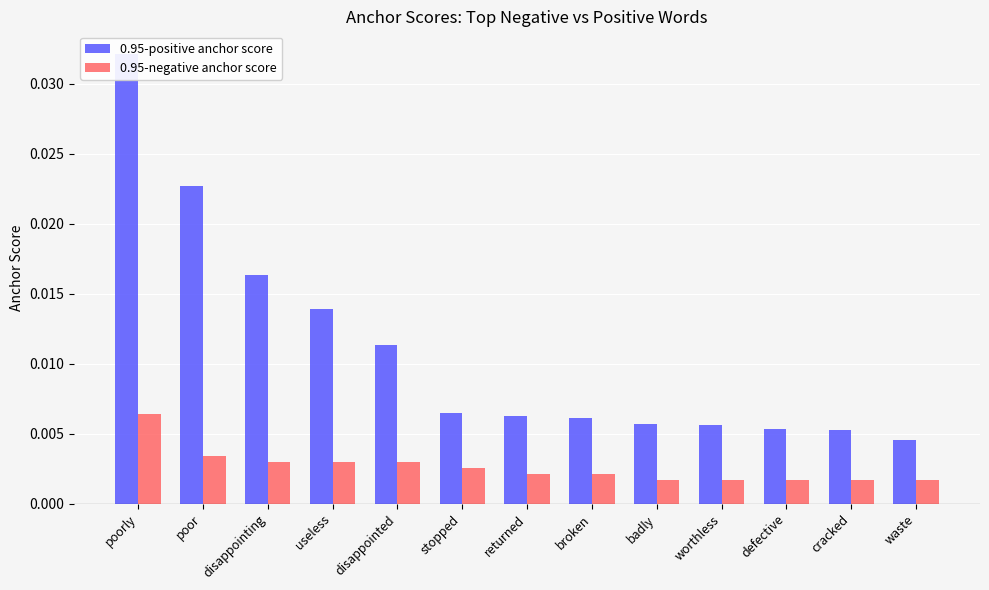

At which category is the sum across all series the highest?

poorly